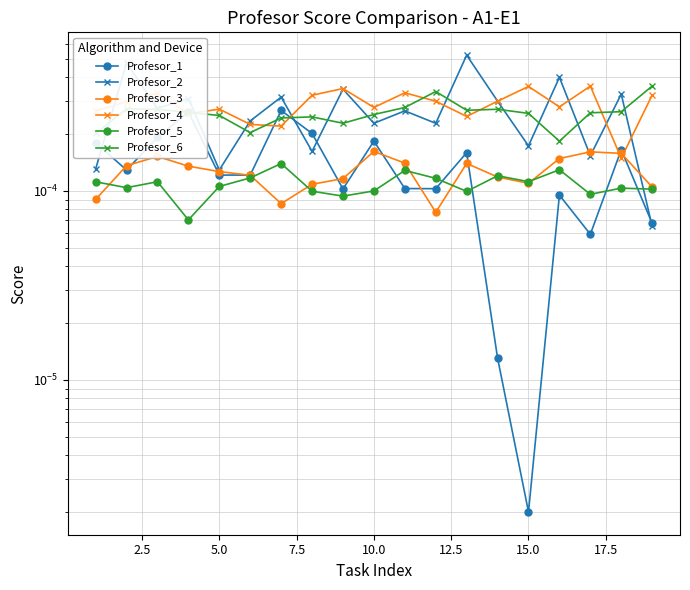

In Profesor_1, how many points are lower than both neighbors (excluding endpoints)?

6